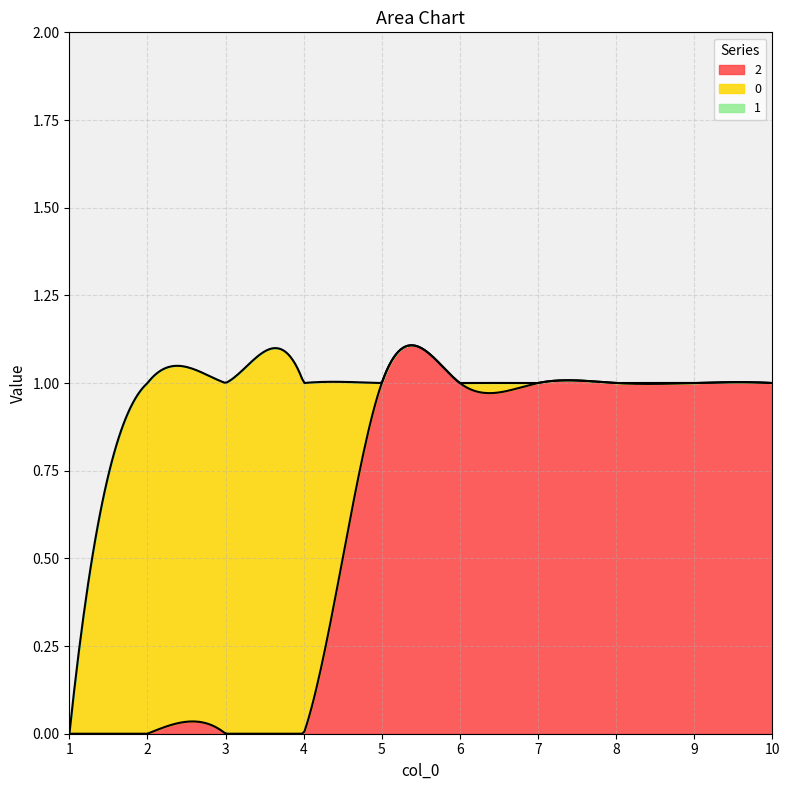

True or false: 1 and 0 cross at least once.

False